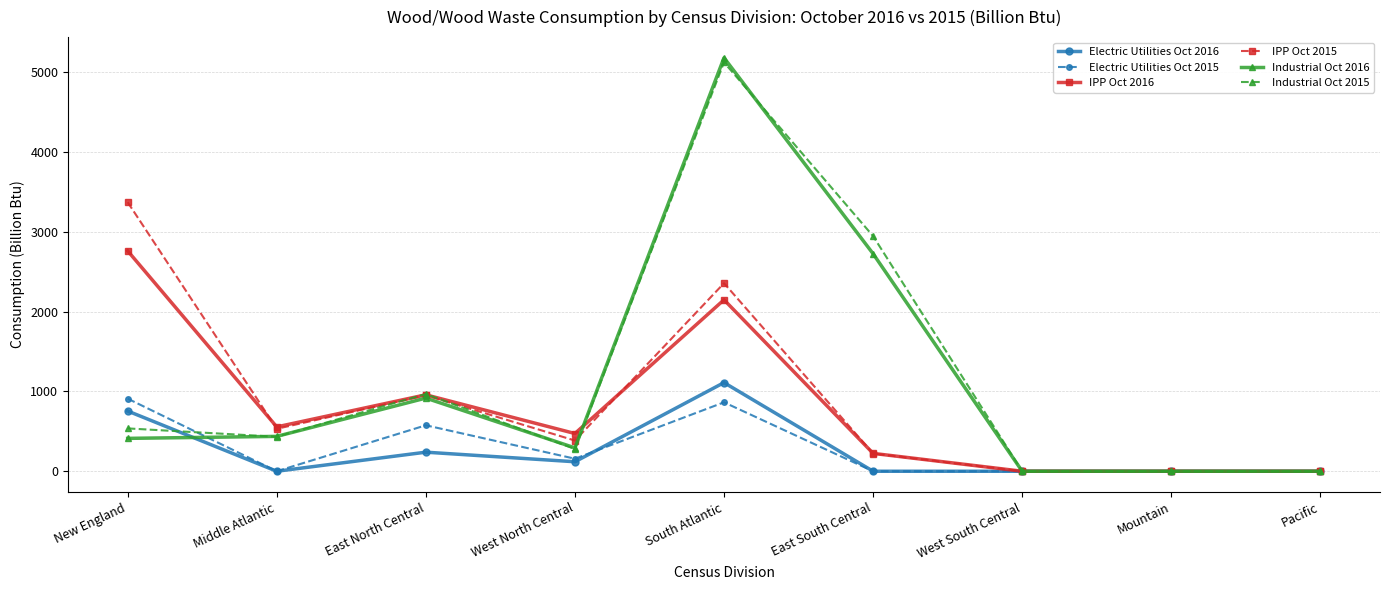

What is the difference between the maximum and minimum values in the IPP Oct 2015 series?

3372